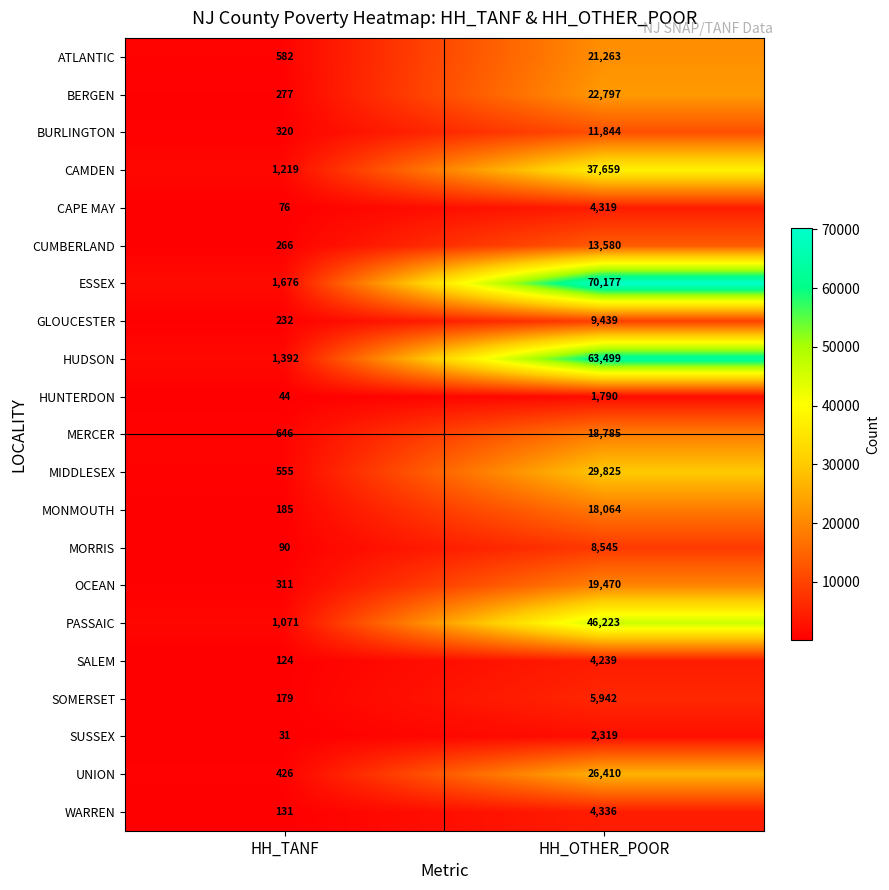

What value does the PASSAIC series have at HH_OTHER_POOR?

46223